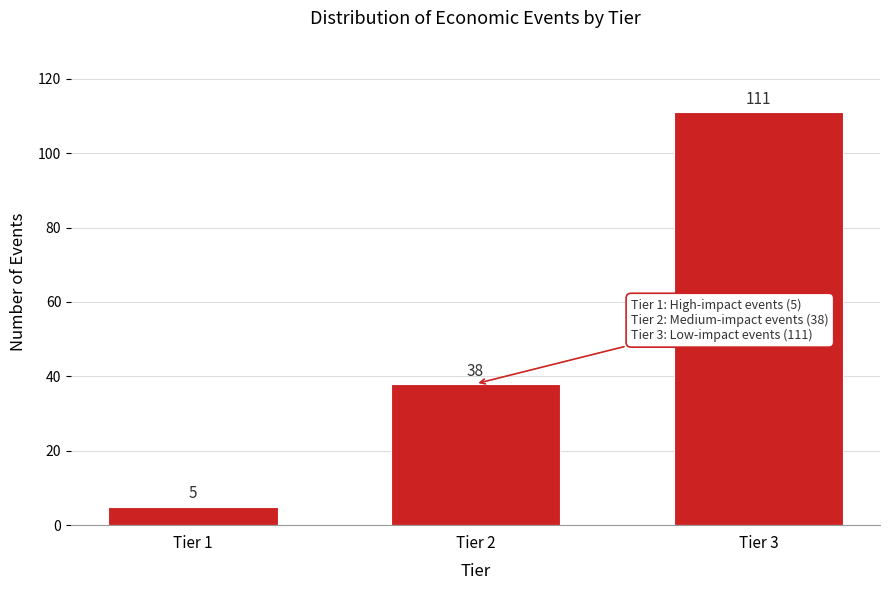

Reading left to right, extract all data points from this chart.

5	38	111